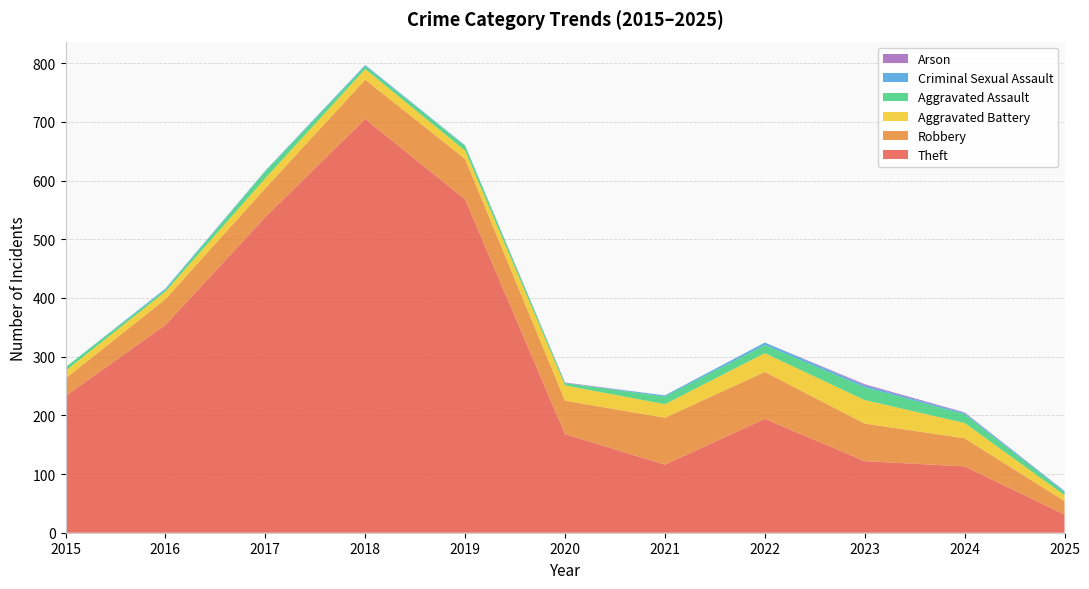

Reading left to right, list all the values displayed in this chart.

Theft: 233	354	538	705	568	168	116	194	122	113	31
Robbery: 30	44	49	67	69	57	80	80	64	48	23
Aggravated Battery: 13	13	17	18	14	26	23	32	40	26	10
Aggravated Assault: 6	3	12	5	8	4	13	14	22	15	5
Criminal Sexual Assault: 0	2	1	2	1	0	2	4	3	2	2
Arson: 0	0	0	0	0	1	0	0	2	1	0